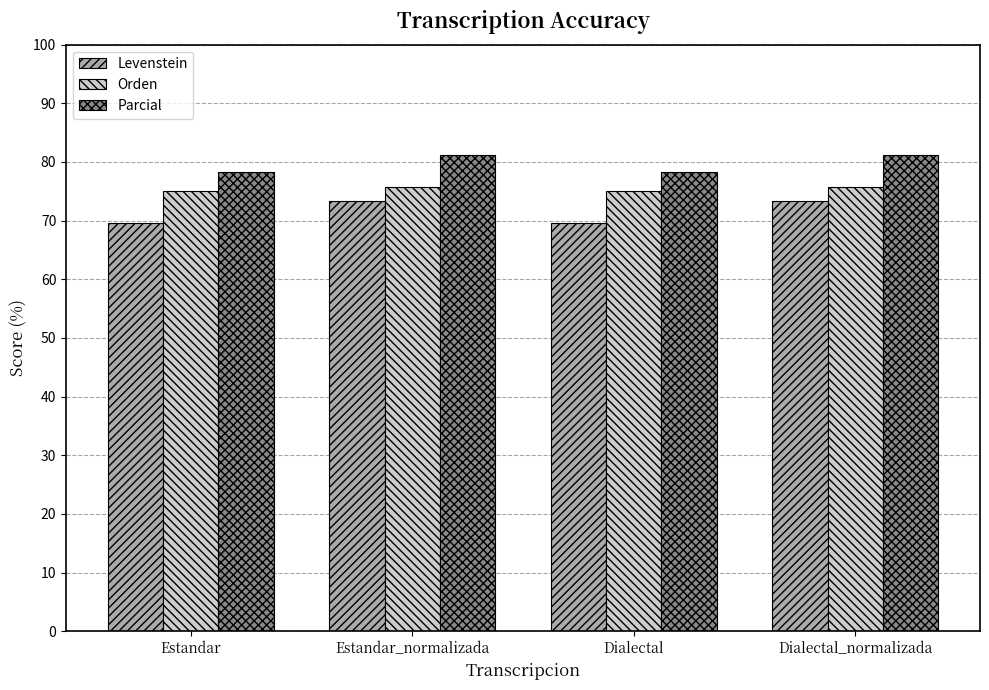

What is the difference between the highest and lowest values at Estandar_normalizada?

7.9